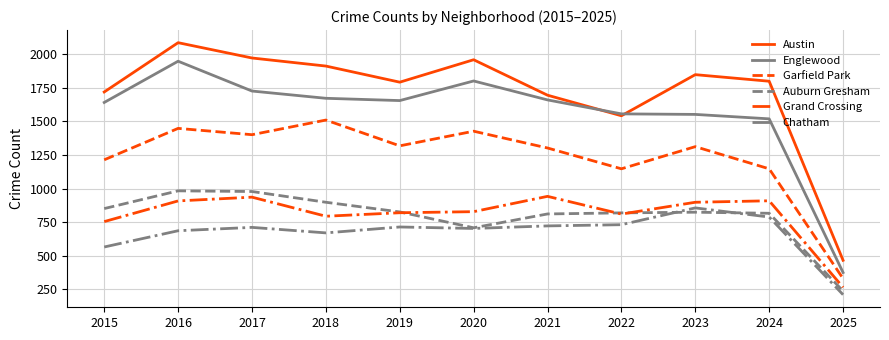

True or false: Grand Crossing and Englewood cross at least once.

False